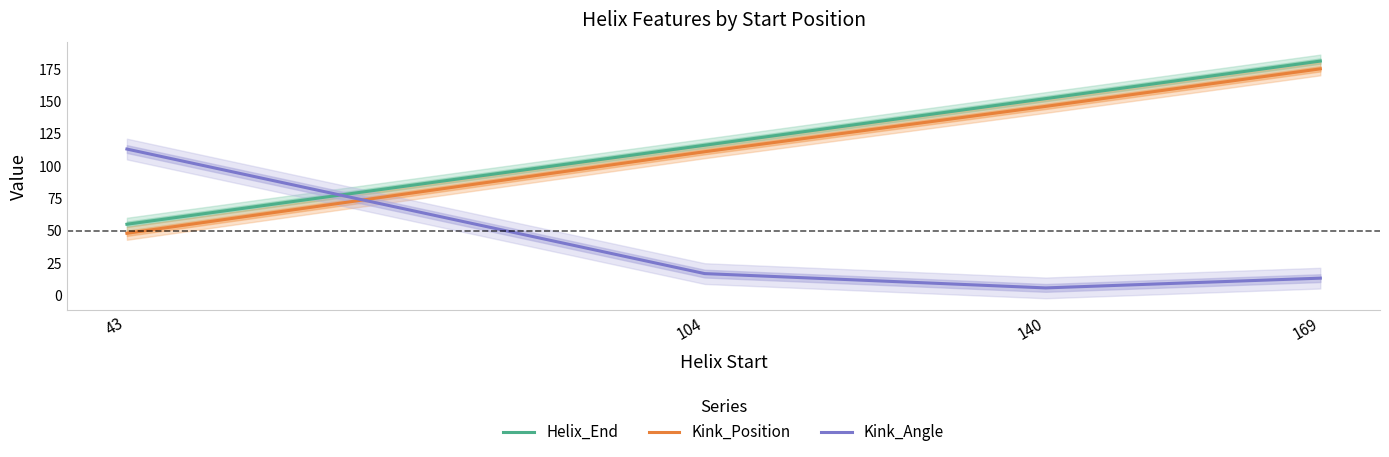

Reading right to left, transcribe all the data shown in this chart.

Helix_End: 169=181.0	140=152.0	104=116.0	43=55.0
Kink_Position: 169=175.0	140=146.0	104=111.0	43=48.0
Kink_Angle: 169=13.4	140=5.8	104=16.9	43=113.1